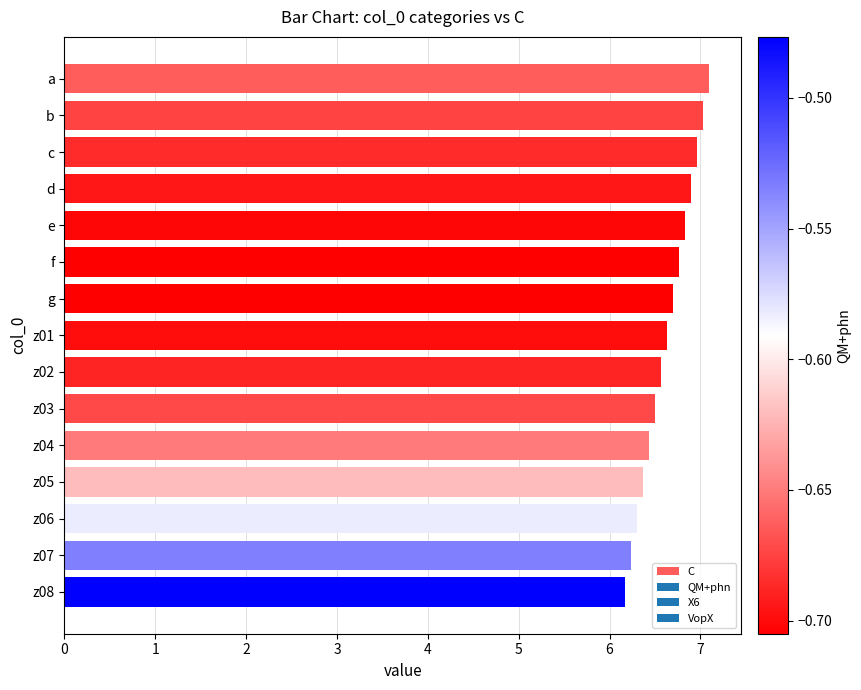

What is the average value?

6.6